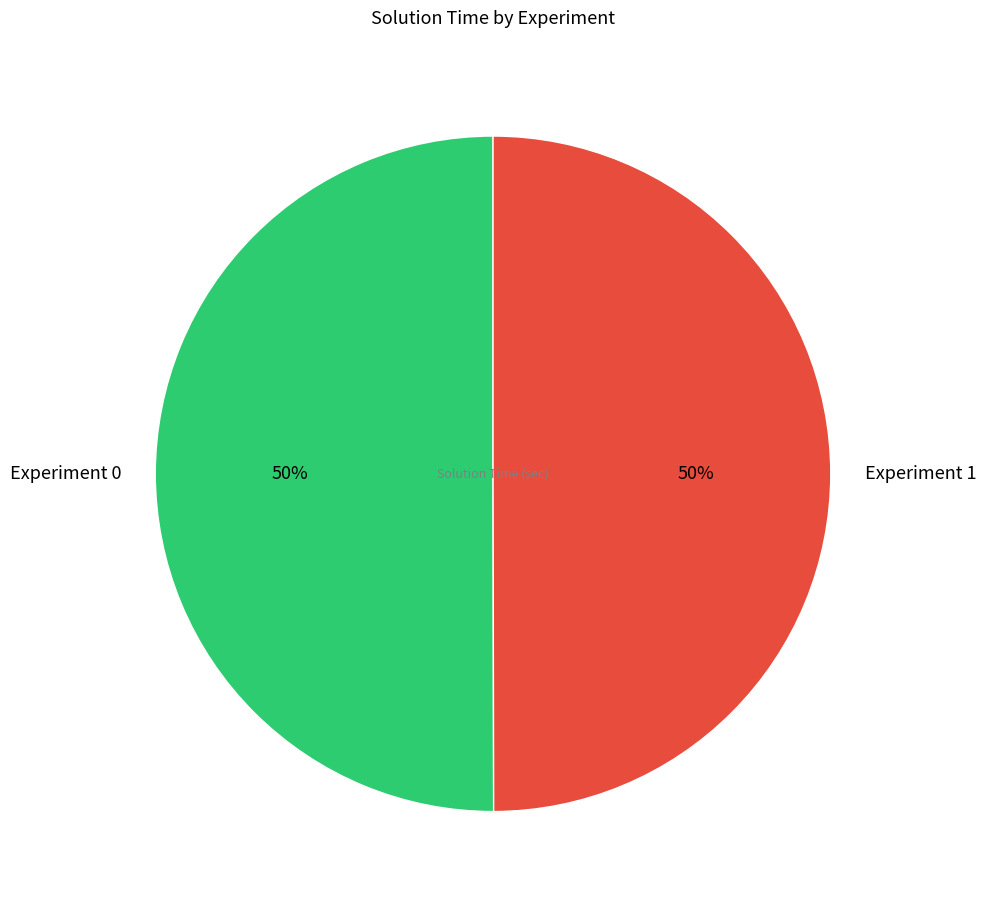

To the nearest percent, what is the combined percentage of Experiment 0 and Experiment 1?

100%